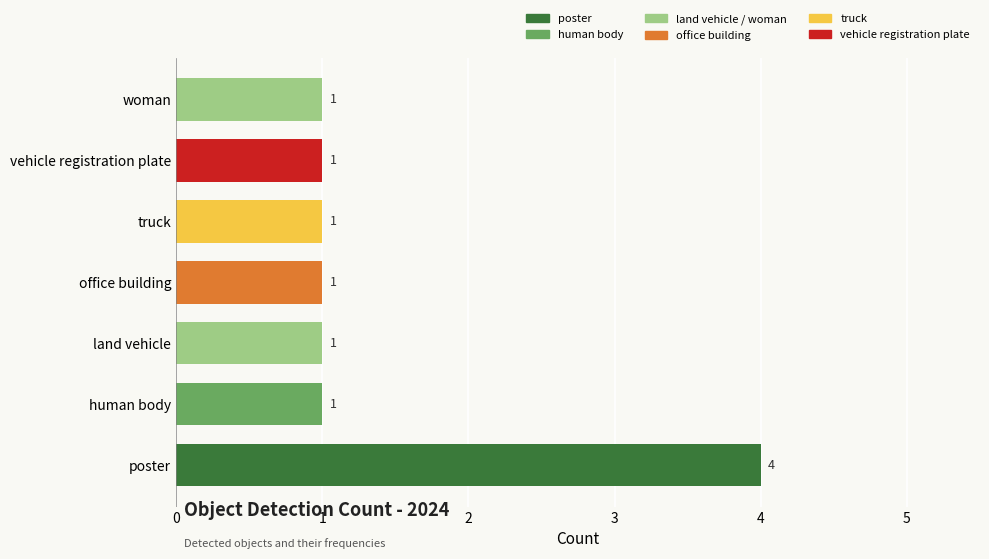

What is the approximate value at poster?

4